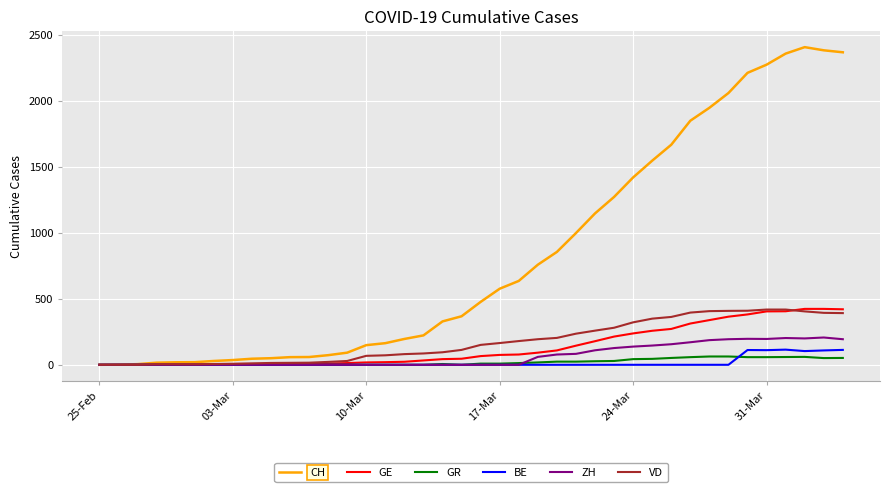

At how many categories does at least one series exceed 1030?

14